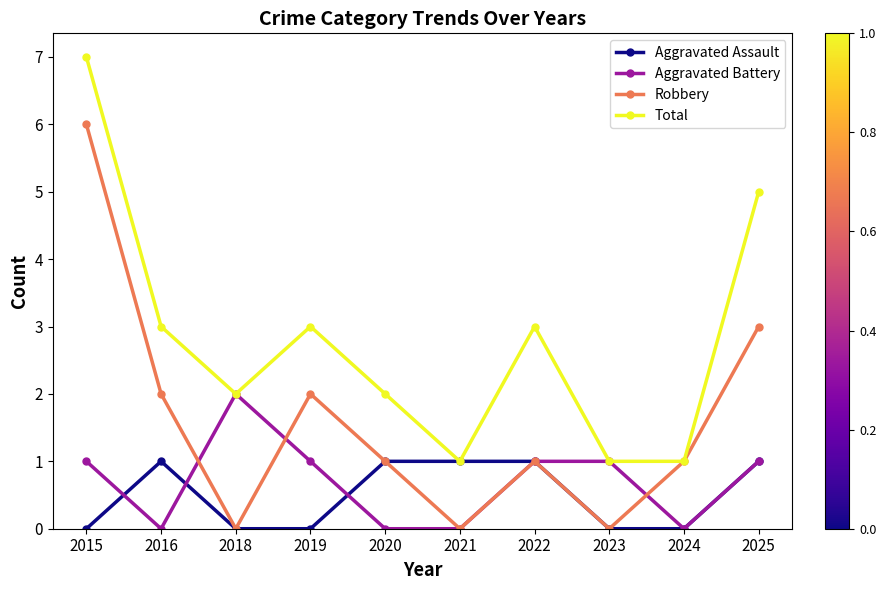

What is the sum of all Aggravated Battery values?

7